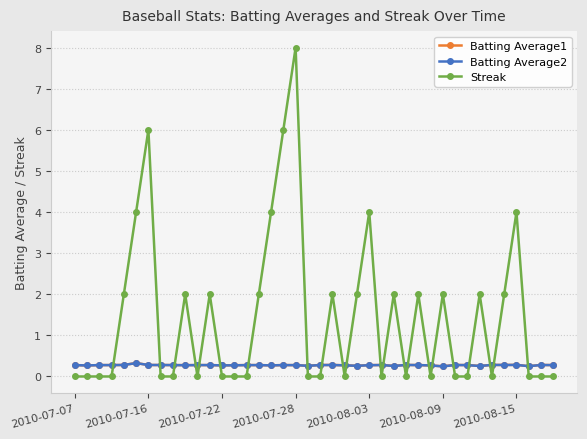

Which series has the widest spread of values?

Streak